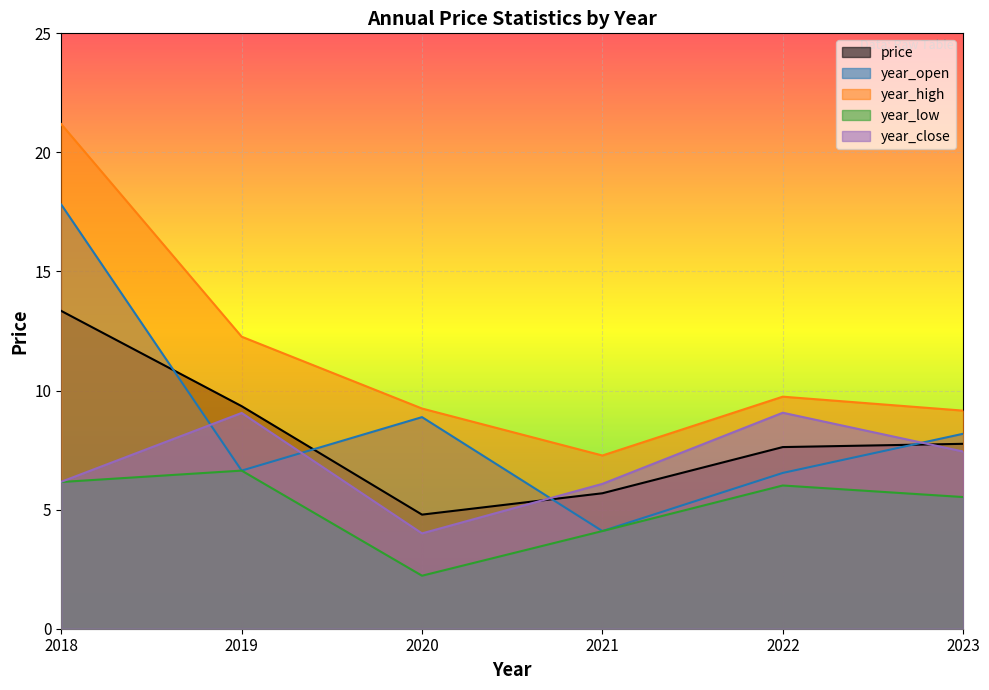

Is the value of year_open at 2021 greater than the value of price at 2018?

No